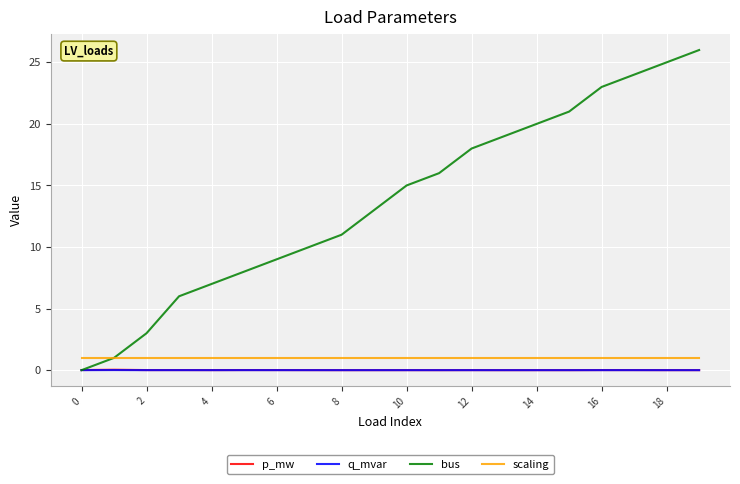

What is the lowest value of the scaling series?

1.0